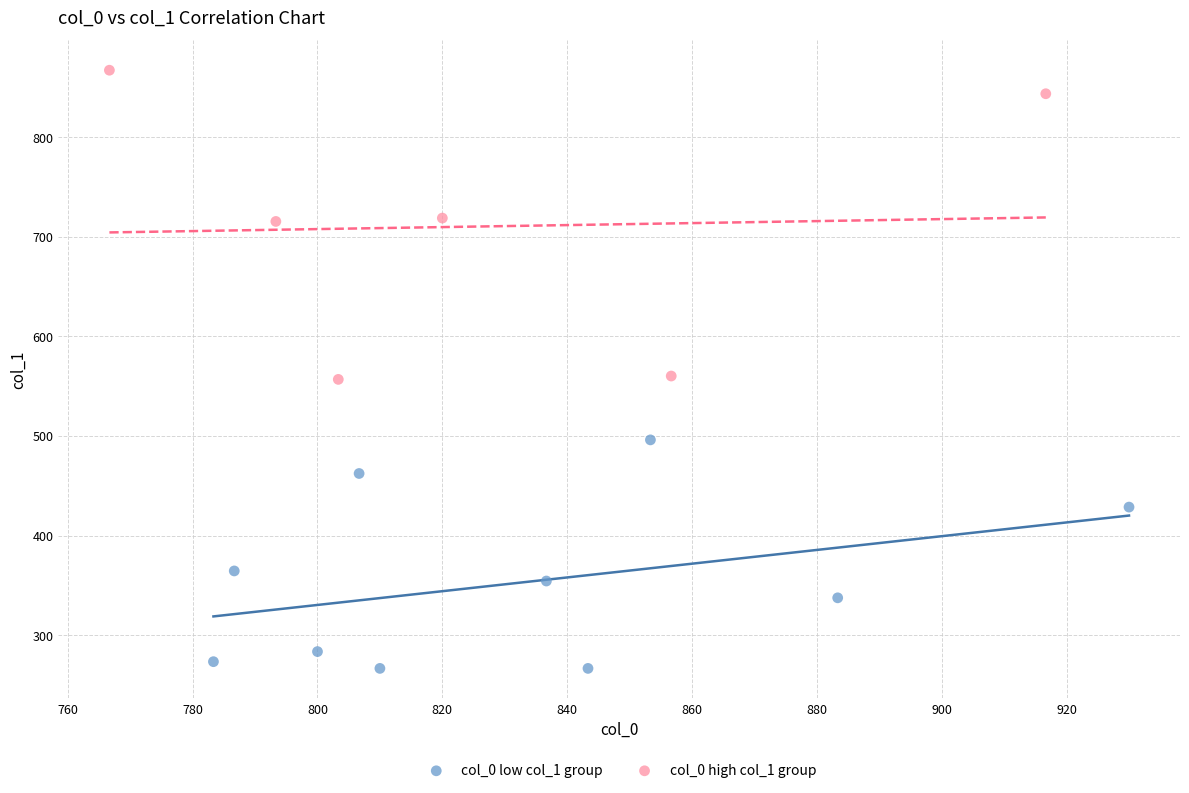

Which series contains the highest Y value?

col_0 high col_1 group